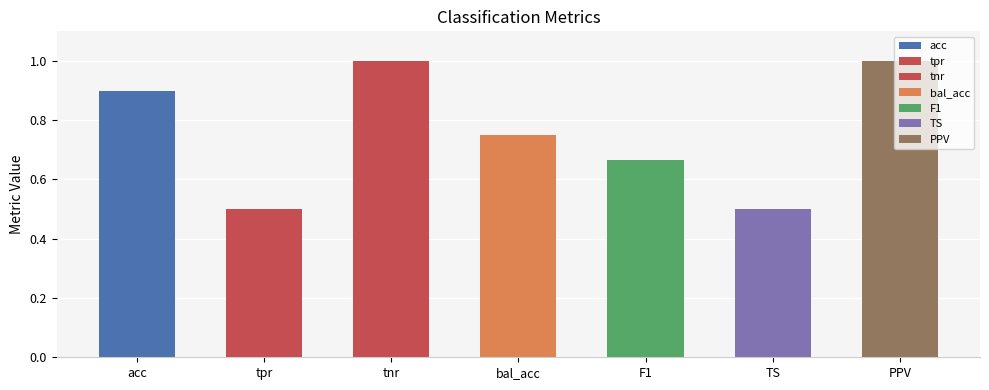

Between acc and TS, which is larger?

acc